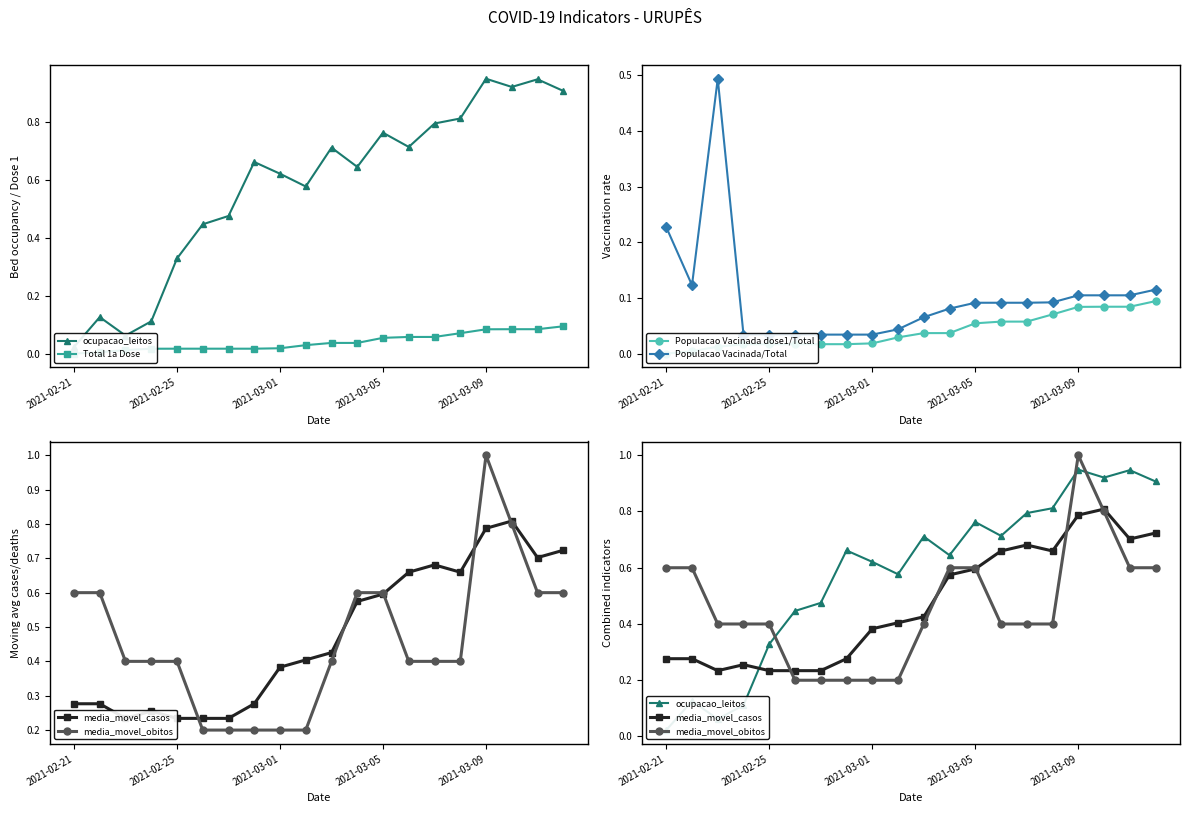

What is the value of the ocupacao_leitos point at the 19th from the left?

0.9